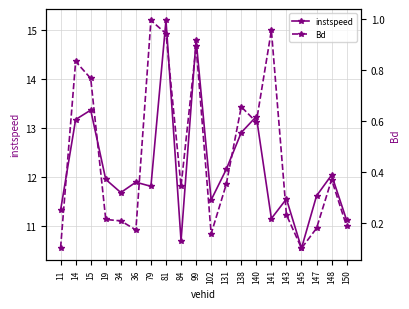

What is the spread (max minus min) of values at 84?

10.3